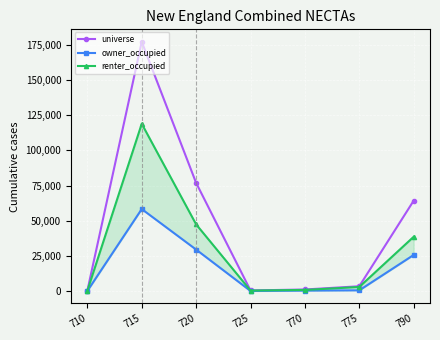

Is it true that universe equals 1100 at 770?

True